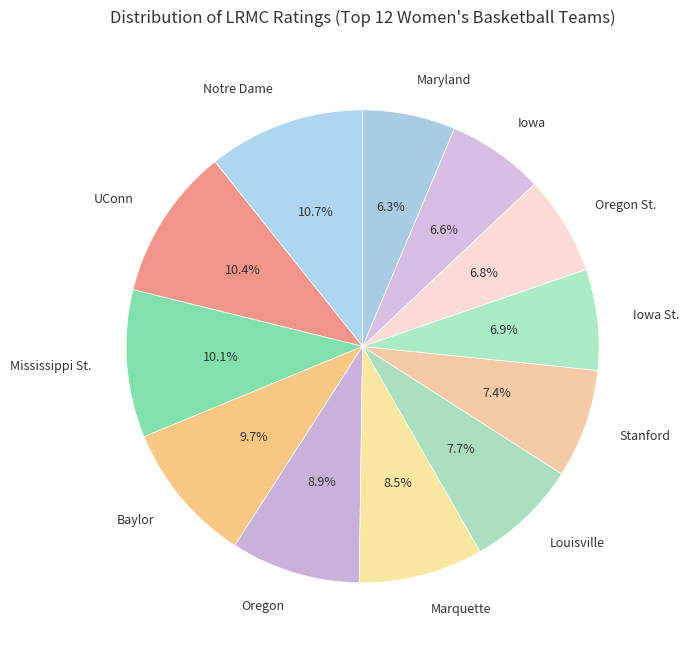

To the nearest percent, what percentage of the pie is Mississippi St.?

10%